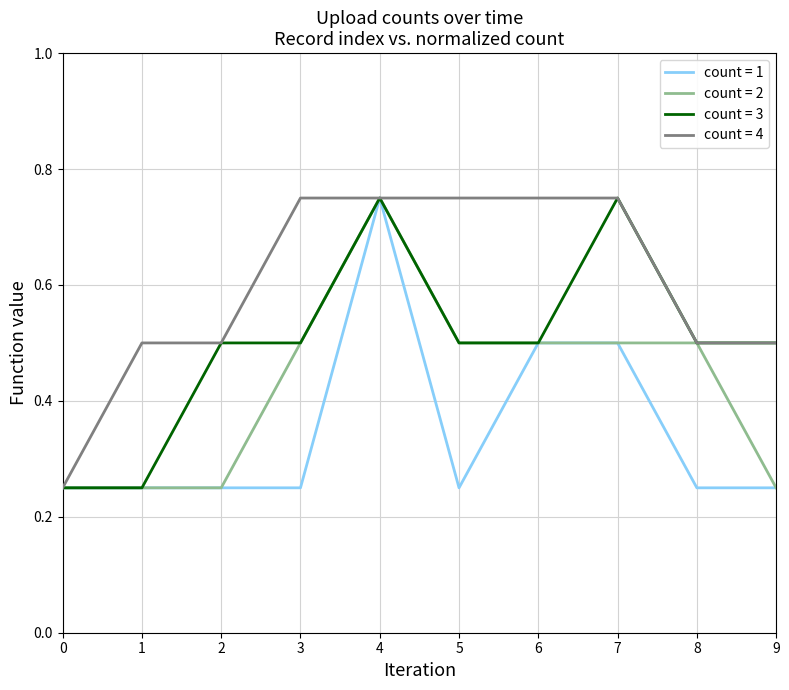

The value of count = 2 at 2 is 0.1. True or false?

False